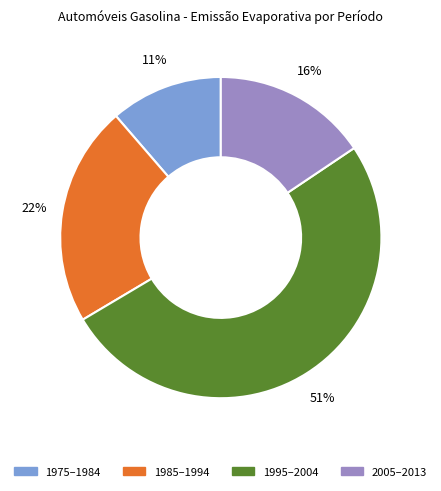

Does any single category account for the majority?

Yes